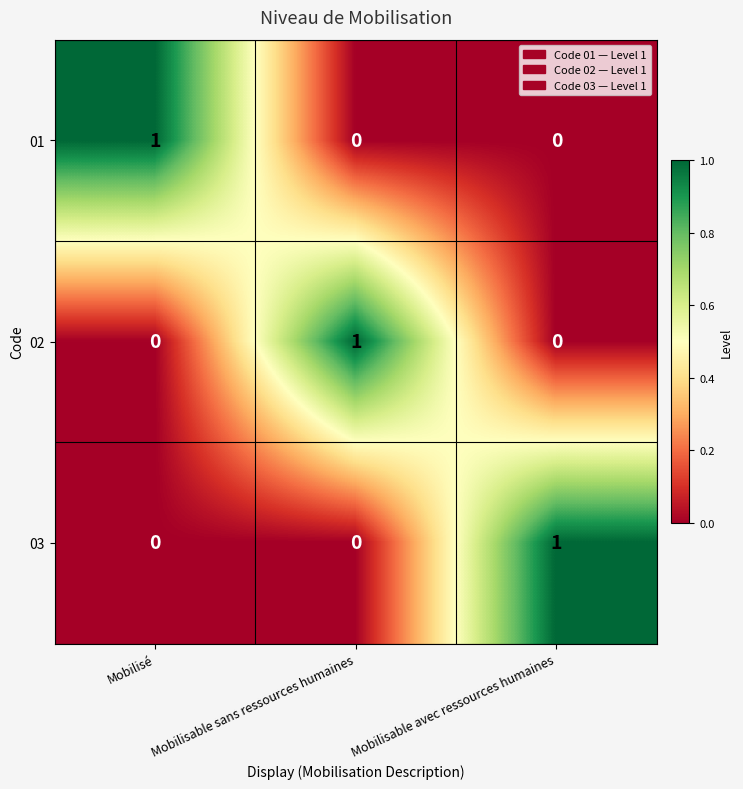

True or false: 01 has a value of -1 at Mobilisable avec ressources humaines.

False